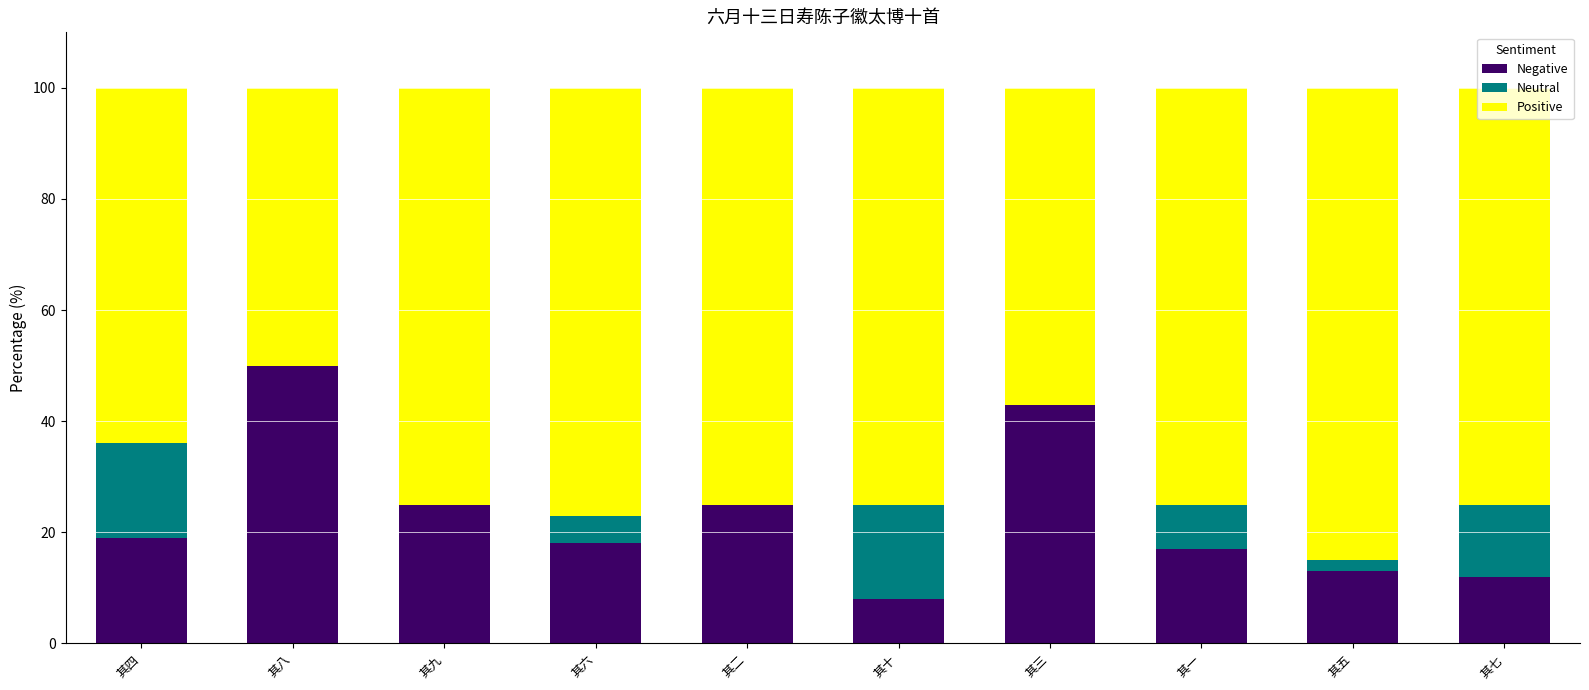

What is the total value across all series at 其一?

100